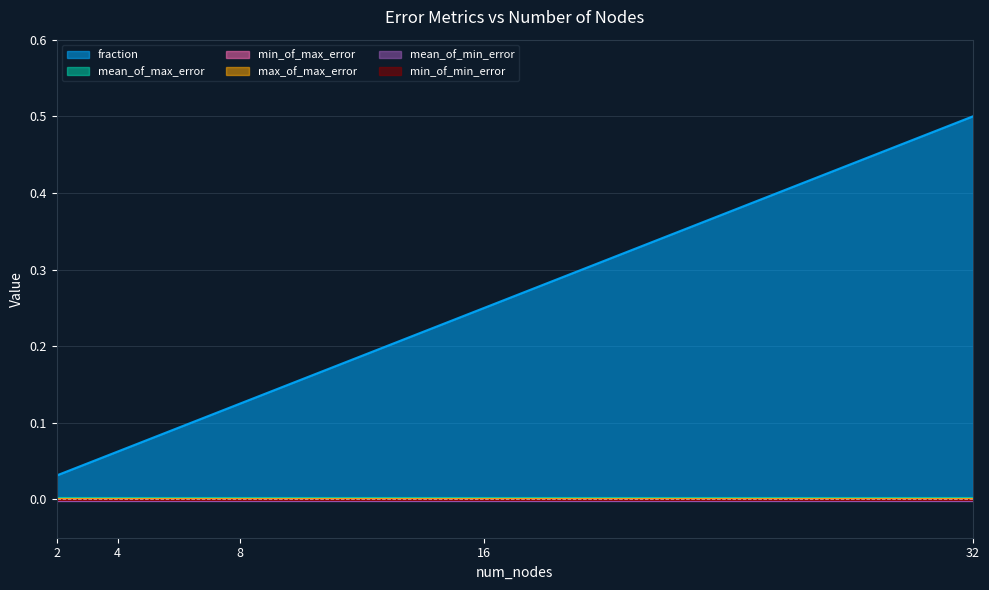

Does the chart display data point markers on the line(s)?

No